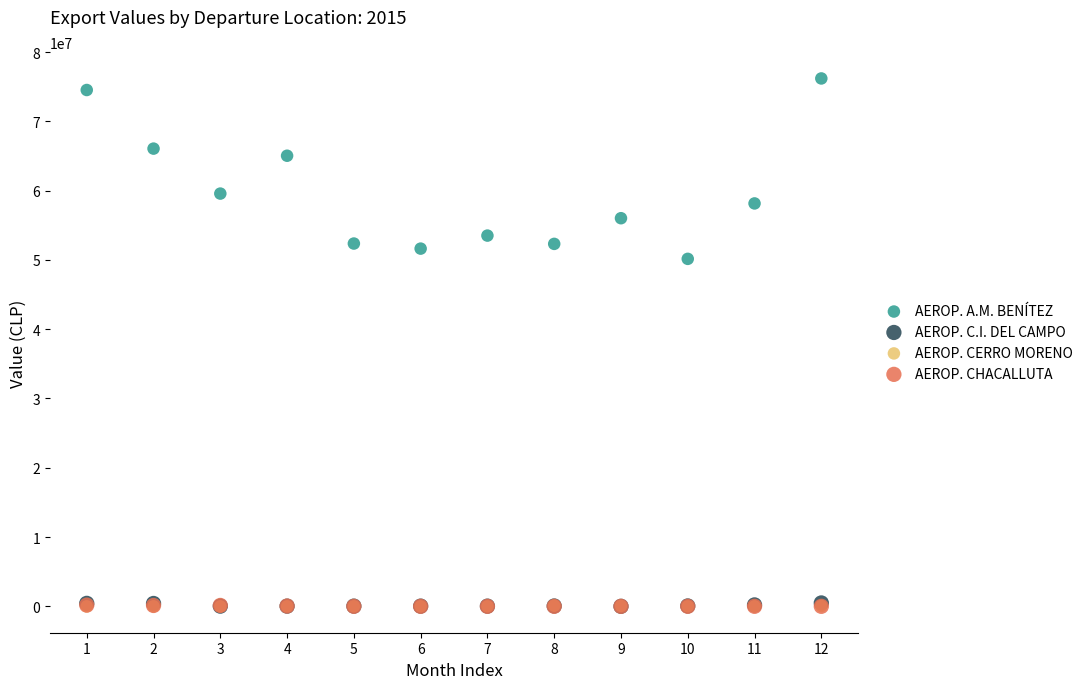

Which series has the largest Y range (max minus min)?

AEROP. A.M. BENÍTEZ